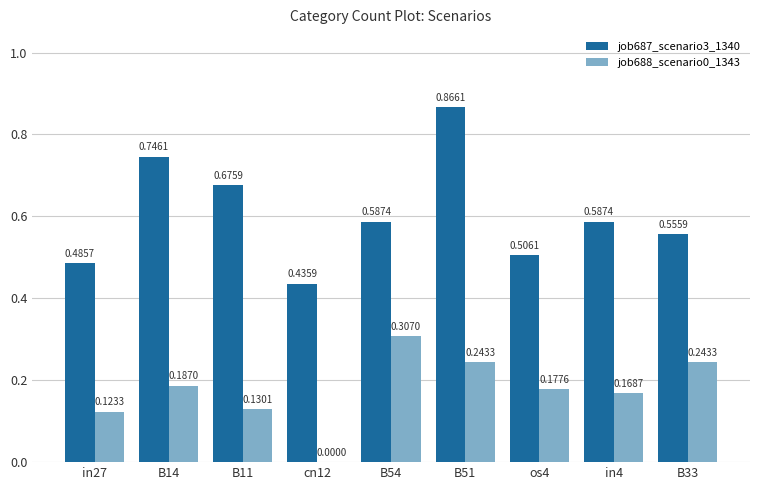

At which category is the sum across all series the highest?

B51